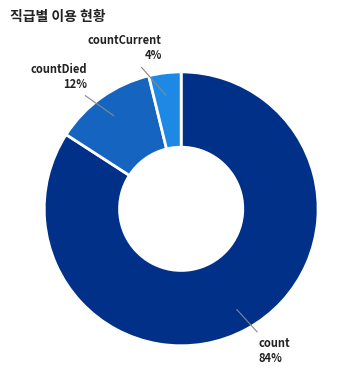

Between count and countCurrent, which is larger?

count